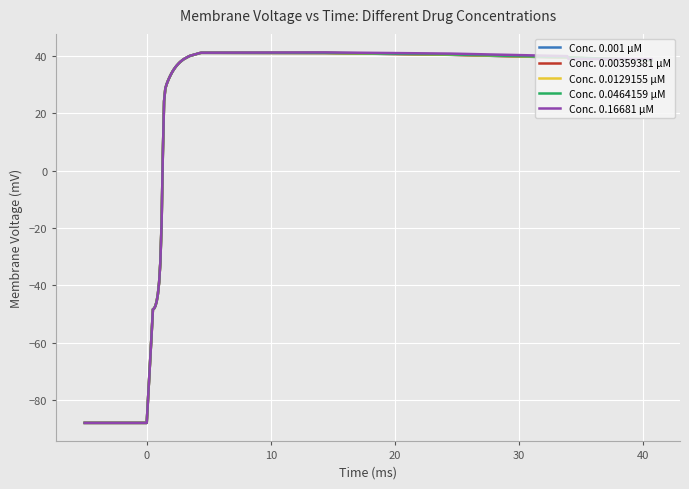

What is the average value of the Conc. 0.16681 µM series?

2.8